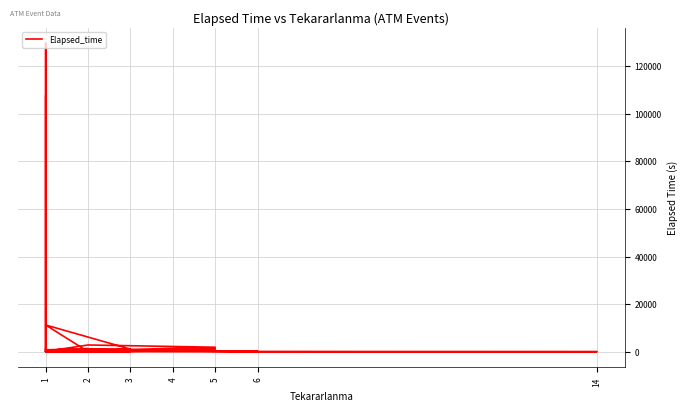

What is the label of the 18th point from the left?

1